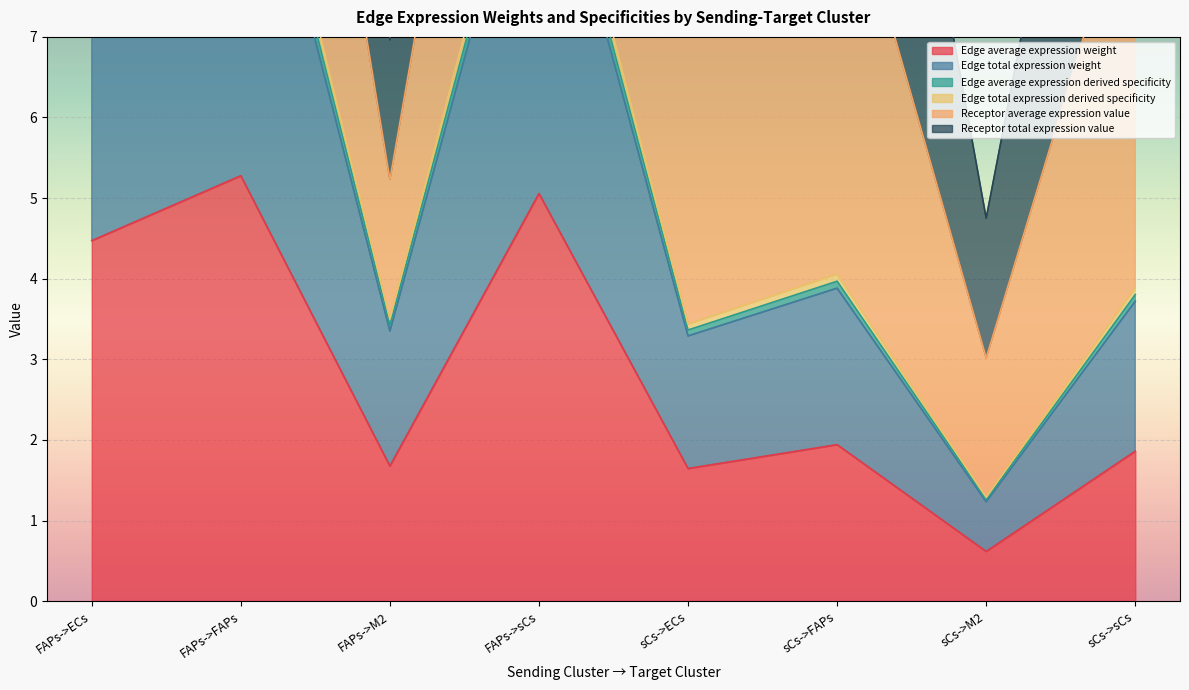

True or false: Edge average expression derived specificity and Edge total expression weight cross at least once.

False